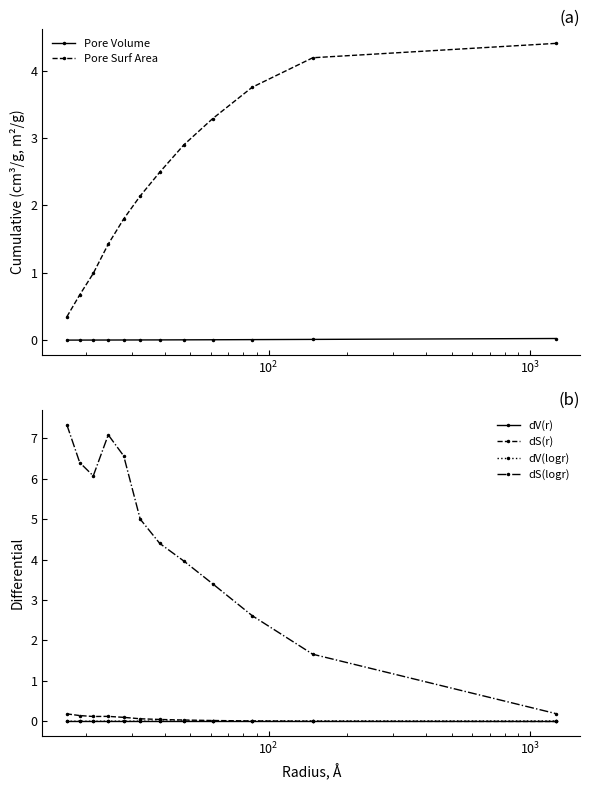

True or false: dV(logr) has more than 0 interior local peaks.

True